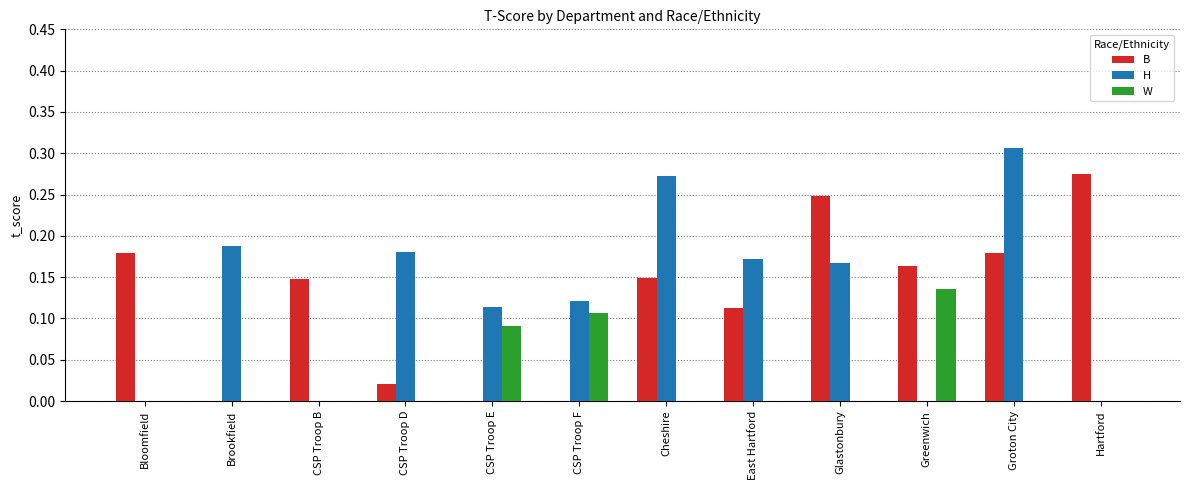

True or false: B has a value of 0.2 at East Hartford.

False